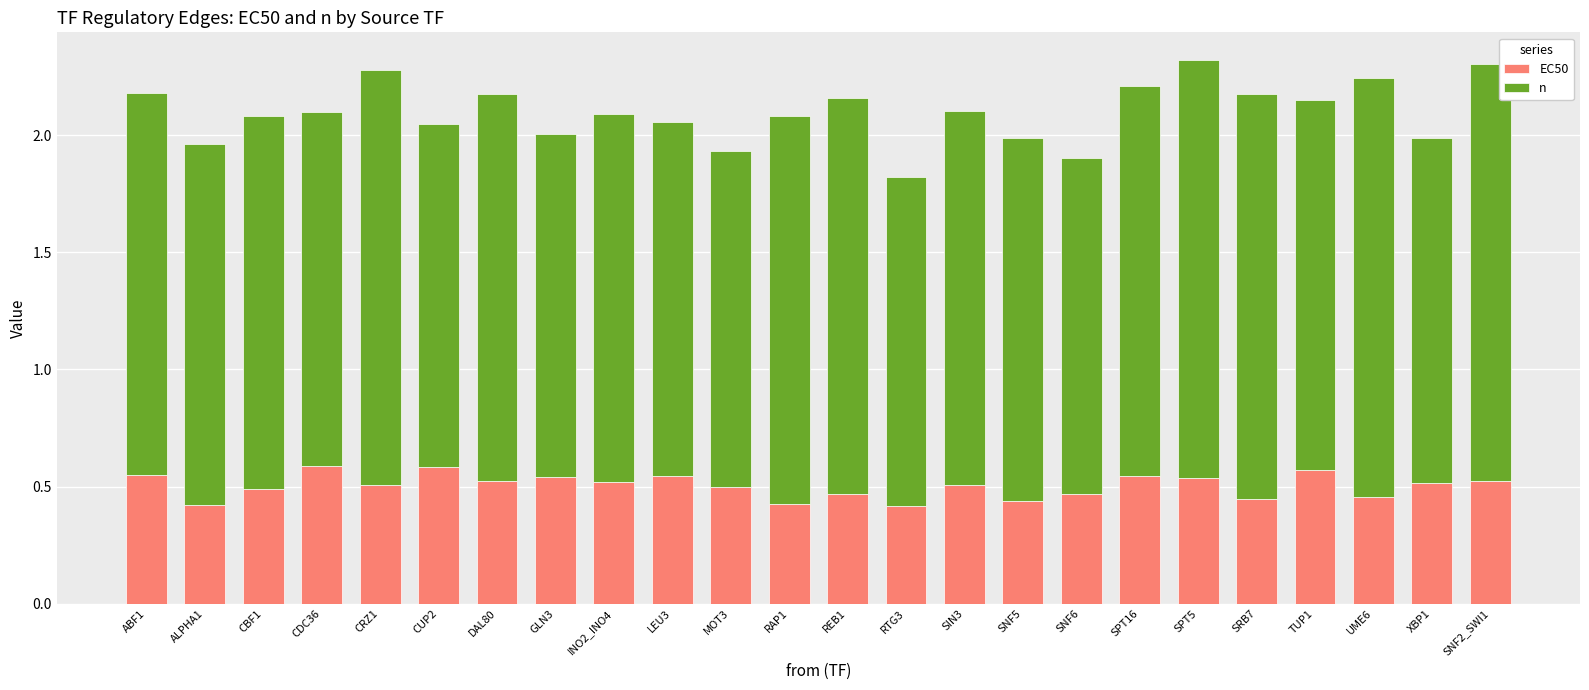

Is it true that EC50 equals 0.4 at SRB7?

True